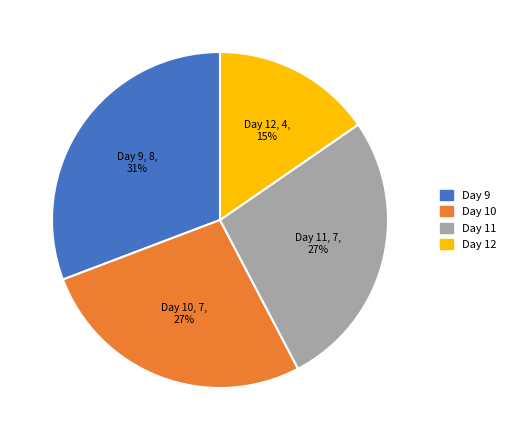

Is there any slice that represents more than half of the pie?

No